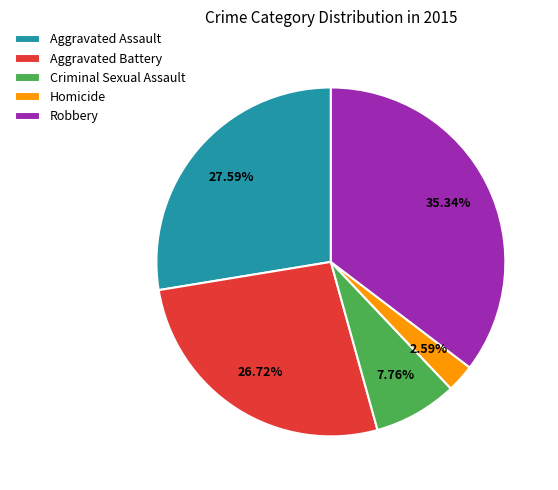

Is Homicide the majority of the pie?

No